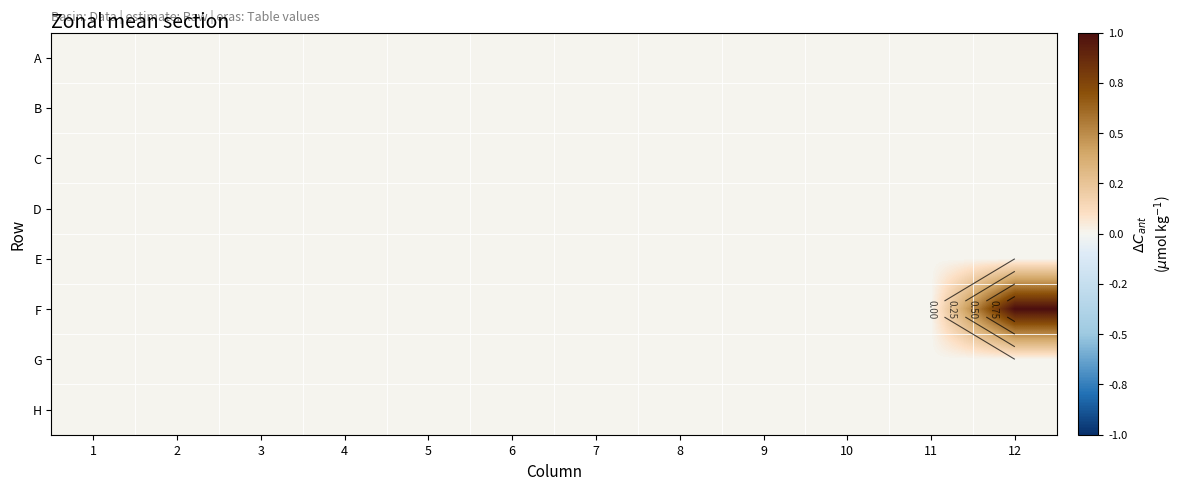

At 3, list the series in order from smallest to largest.

A, B, C, D, E, F, G, H